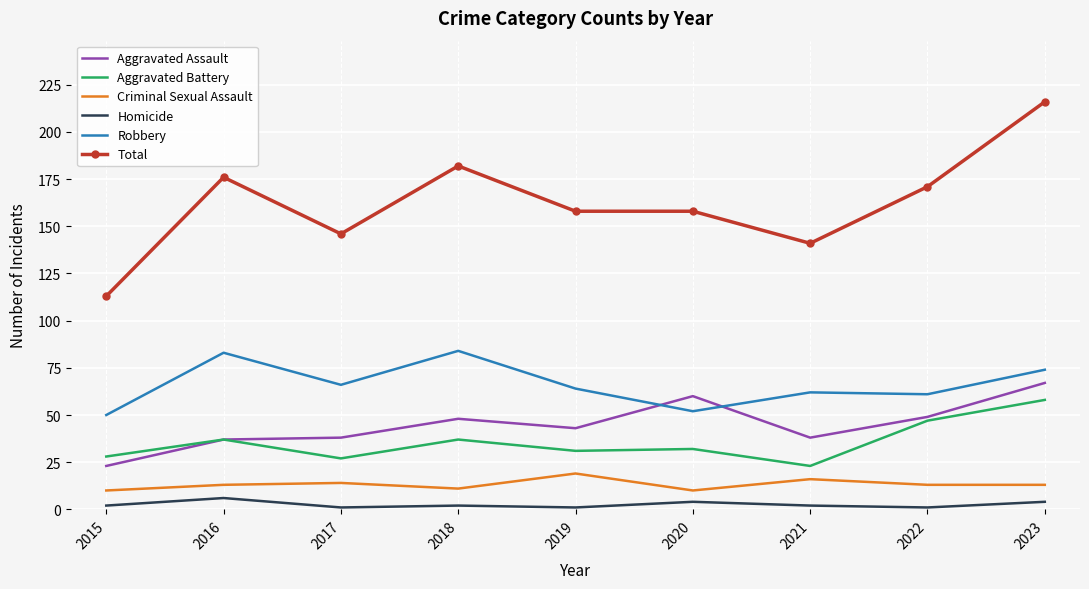

List the series in order of their peak value, lowest first.

Homicide, Criminal Sexual Assault, Aggravated Battery, Aggravated Assault, Robbery, Total